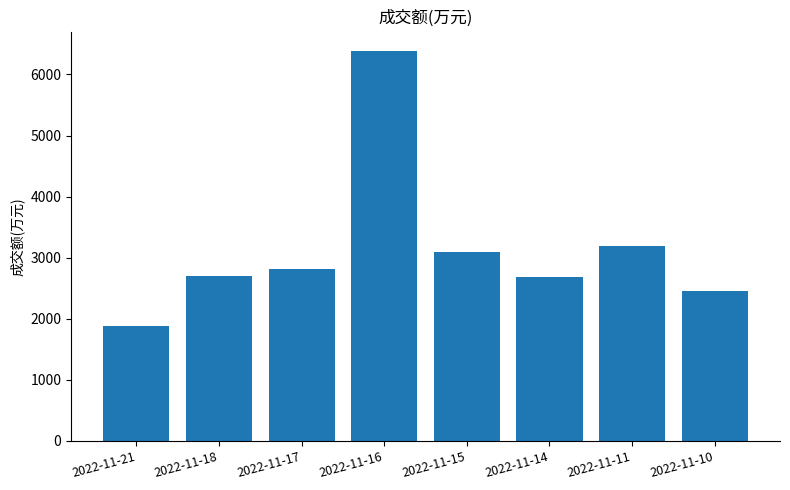

Which category has the highest value across all series?

2022-11-16